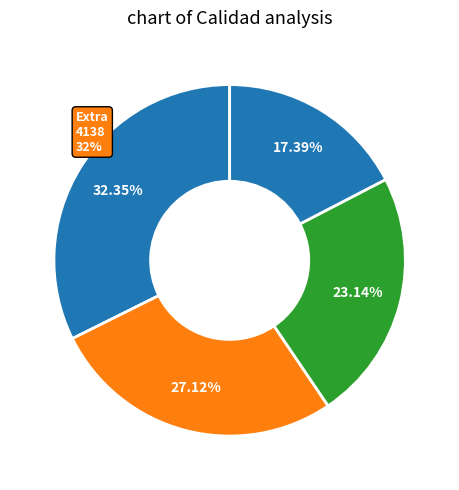

What is the change in value from Segunda to Tercera?

-500